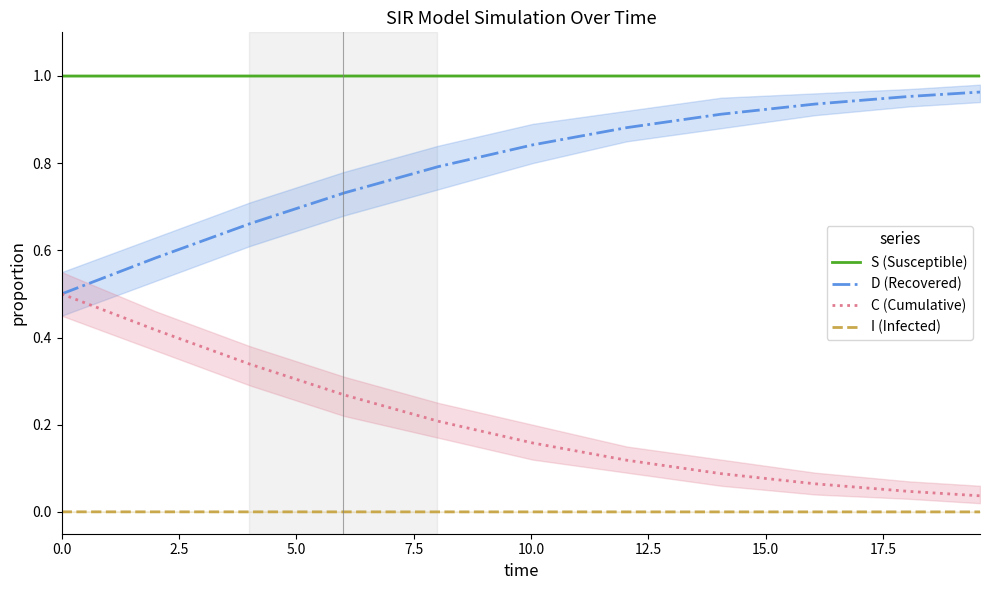

True or false: S (Susceptible) and C (Cumulative) intersect in this chart.

False